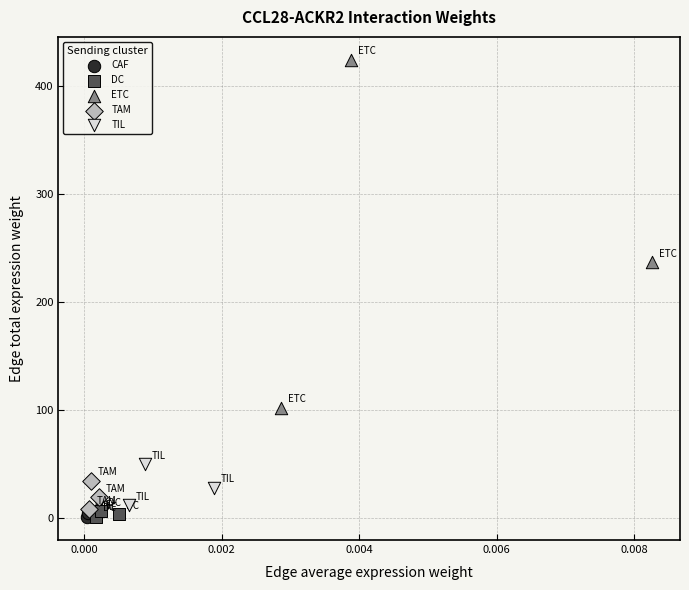

Which series contains the highest Y value?

ETC